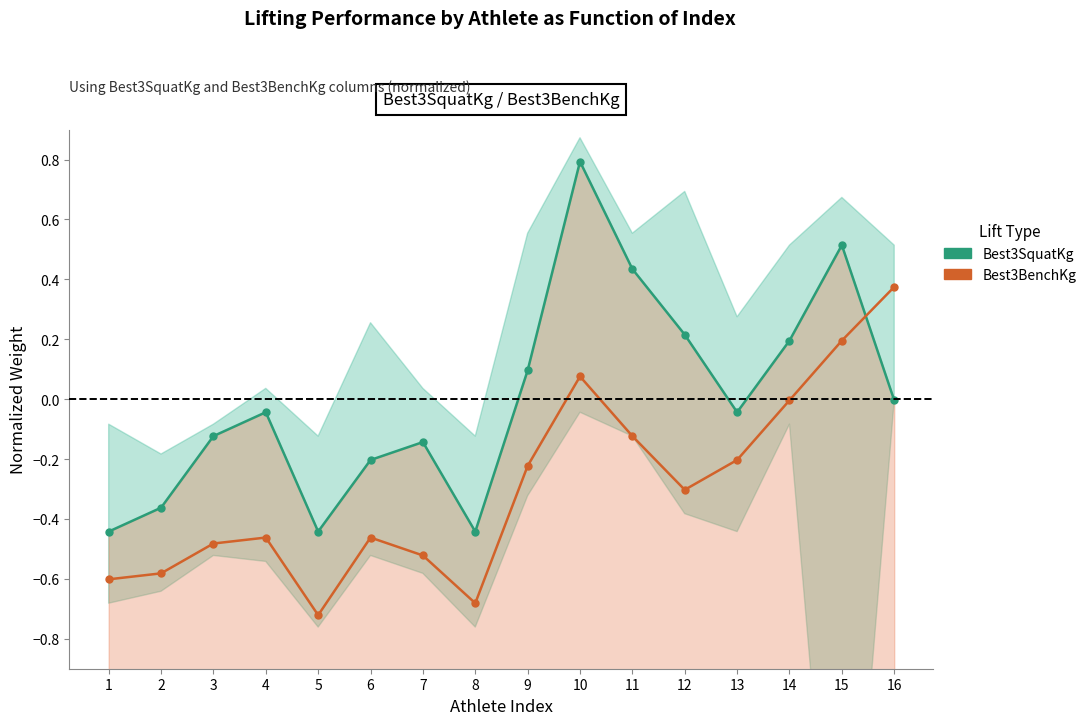

What value does the Best3BenchKg series have at 6?

-0.5